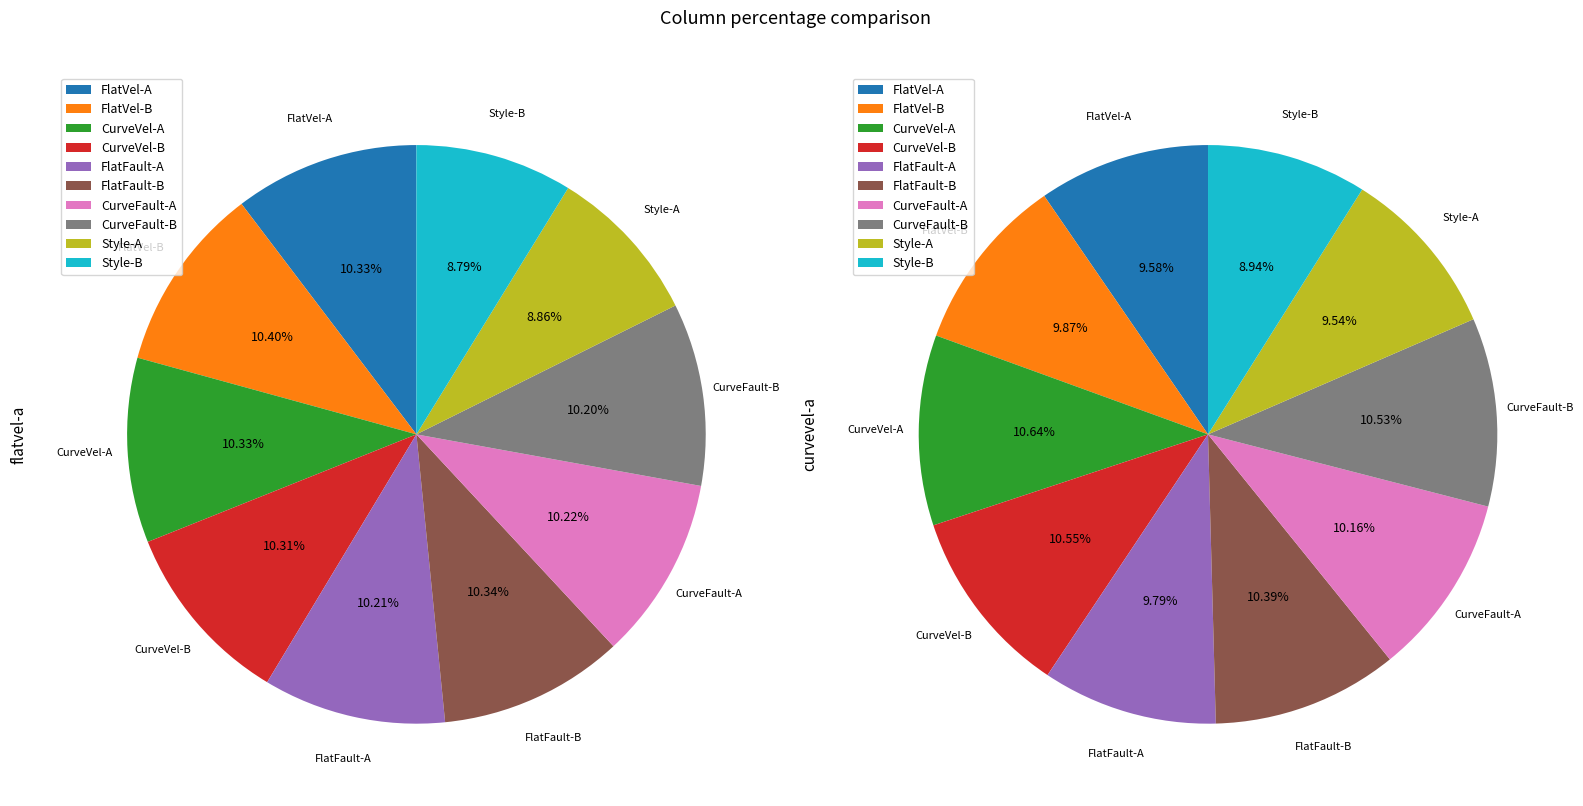

What portion of the pie excludes FlatFault-A?

89.8%